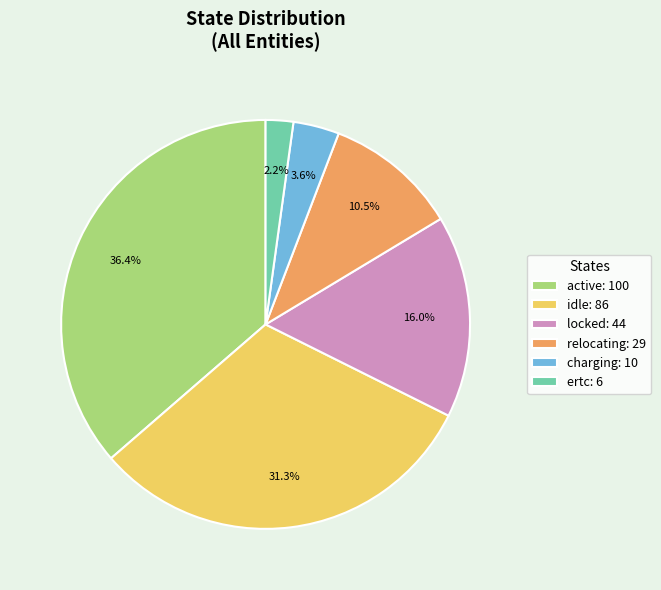

Rank the categories by value from lowest to highest.

ertc: 6, charging: 10, relocating: 29, locked: 44, idle: 86, active: 100